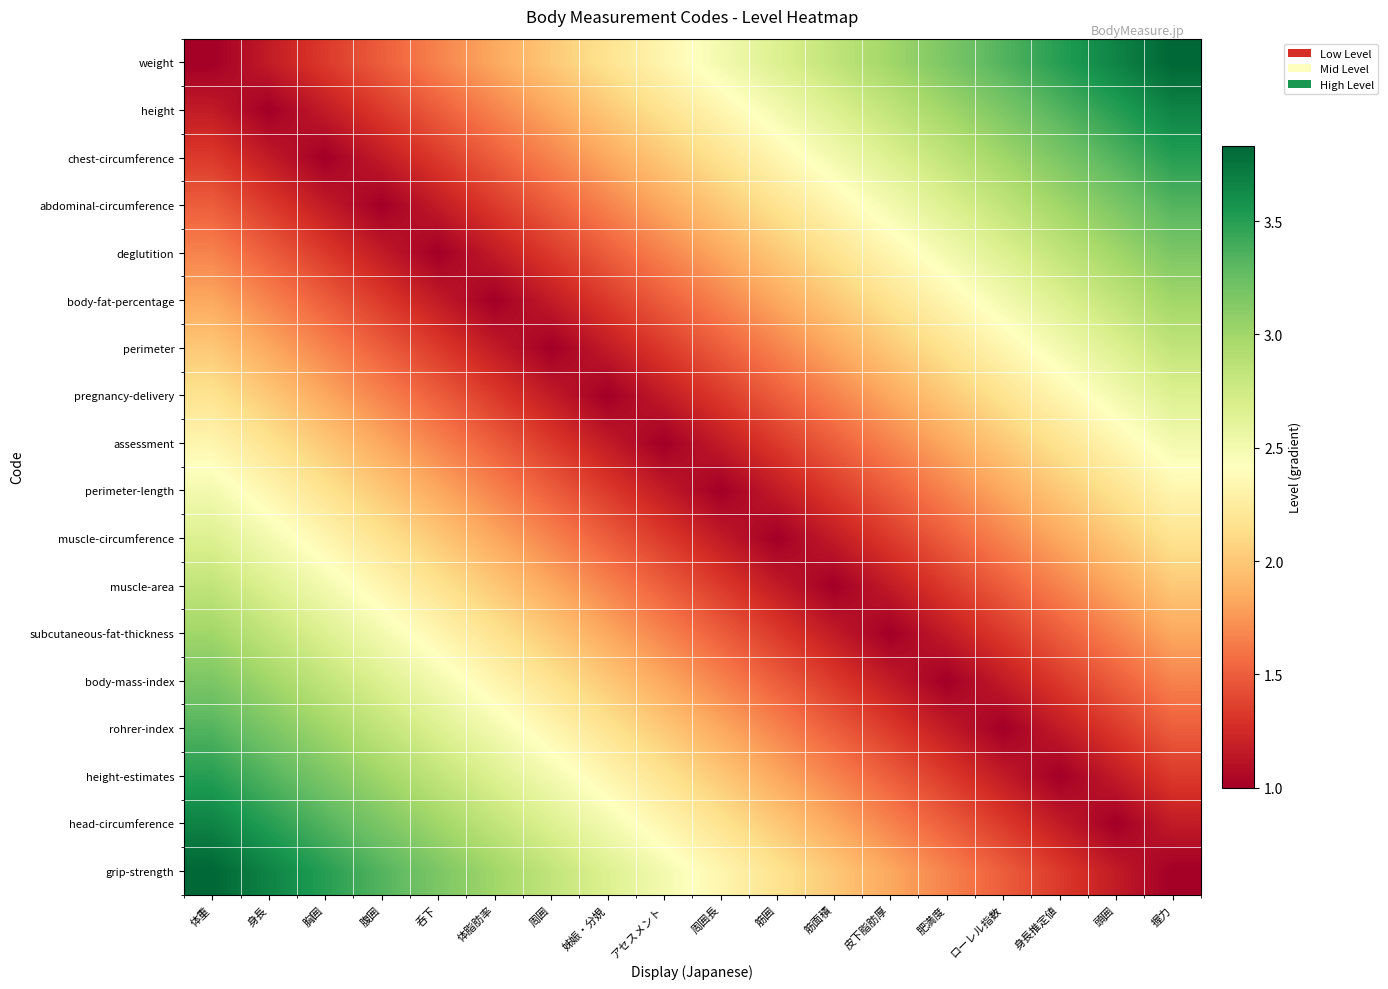

How many distinct data groups are displayed?

18